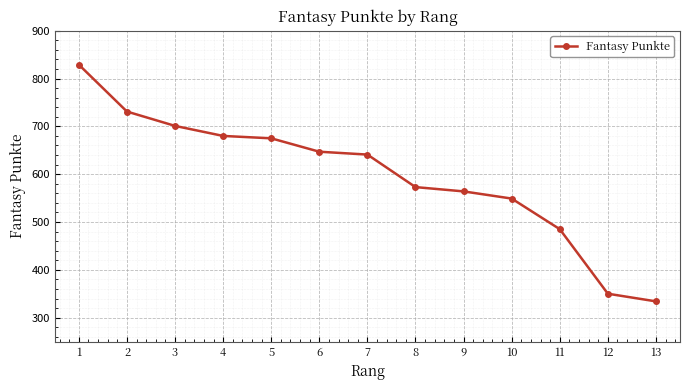

True or false: the data shows 184 at 13.

False